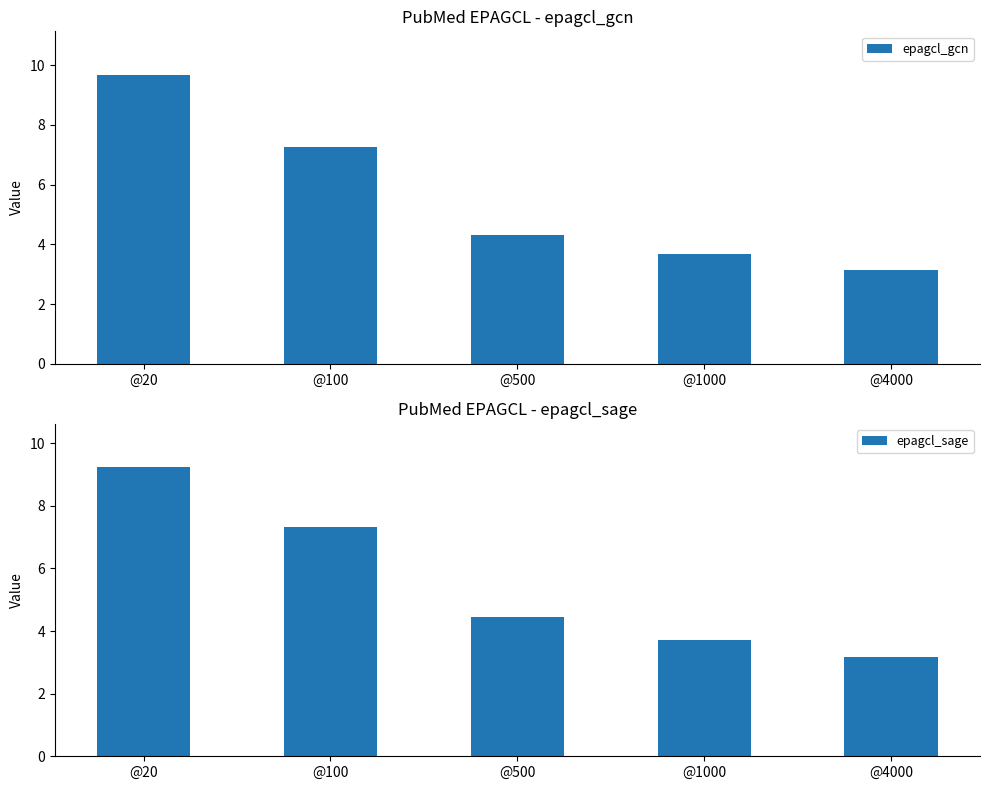

What is the total value across all series at @4000?

6.3